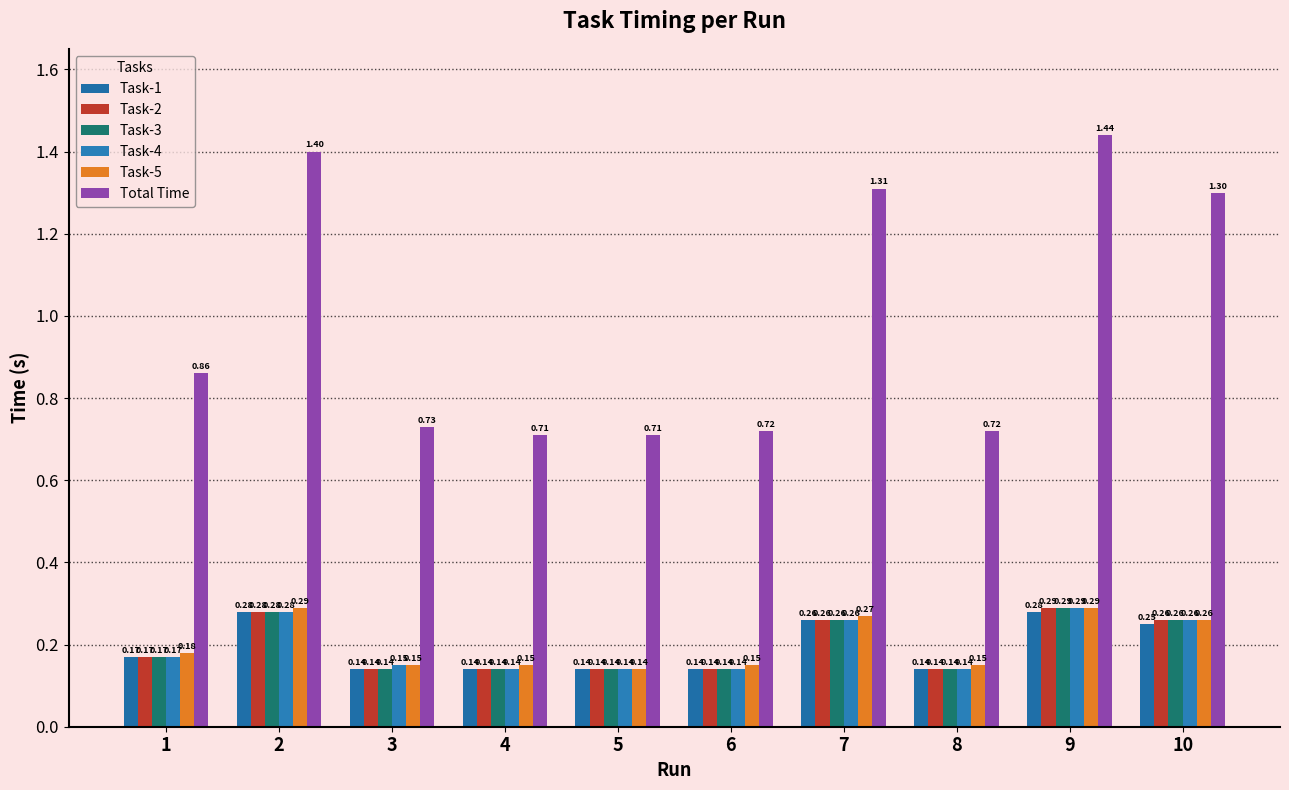

What is the value of the Total Time bar at the 10th from the left?

1.3